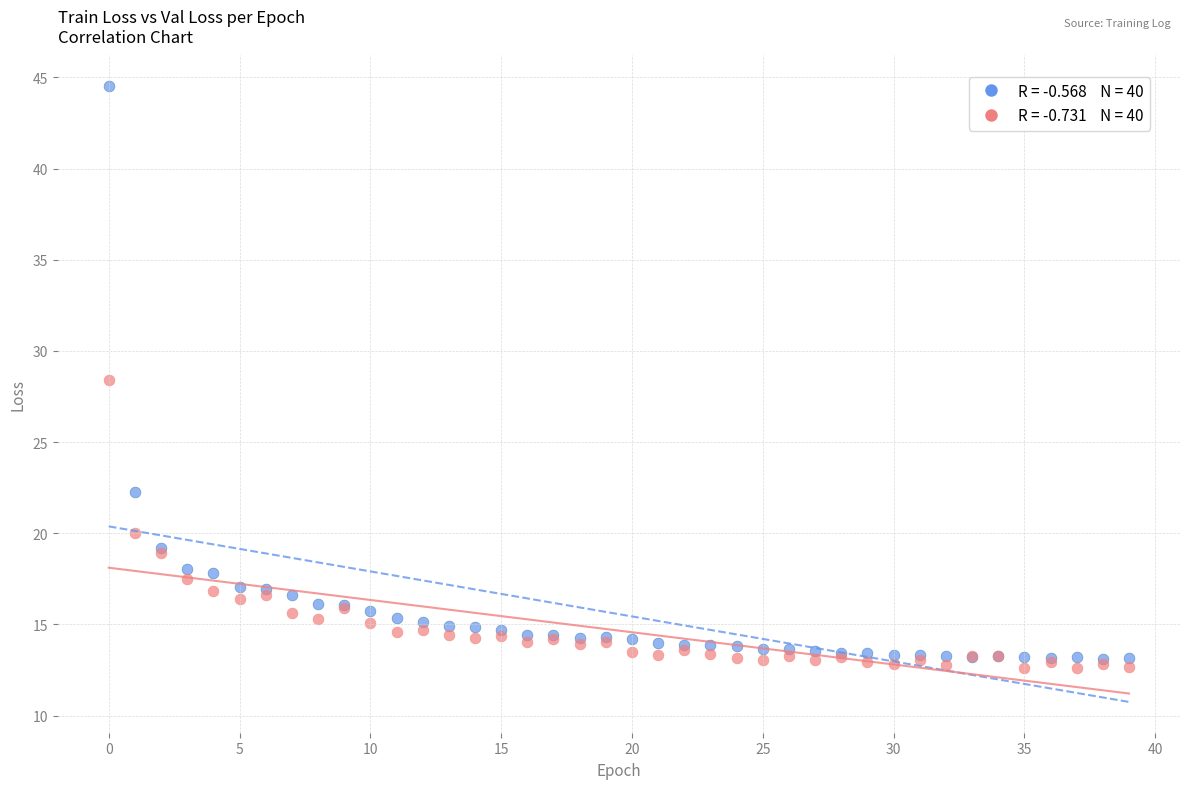

Across all series, what Y value is closest to 28?

28.4